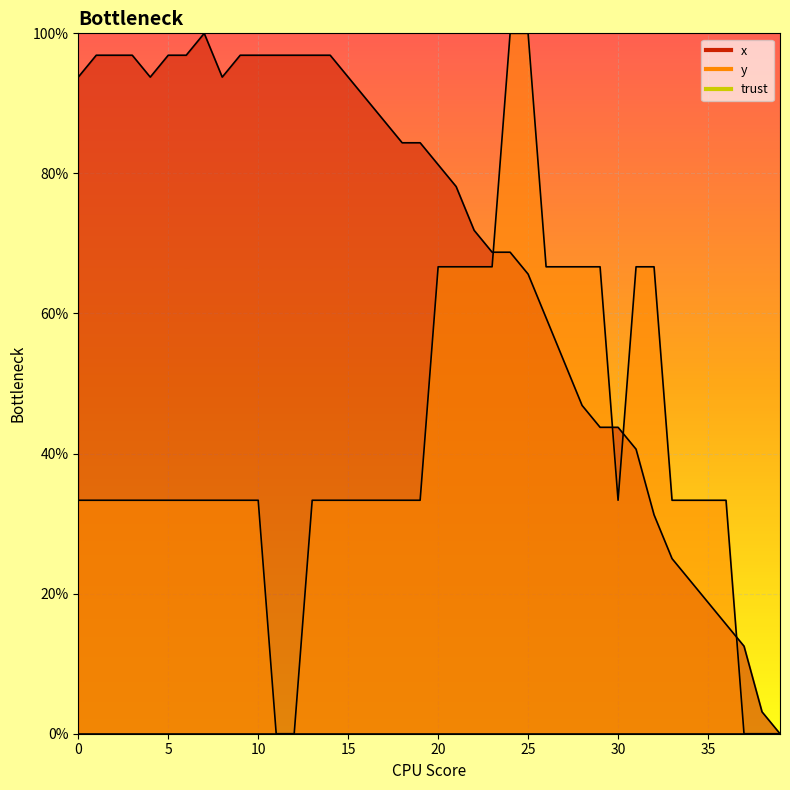

Where is the first local maximum for x?

7